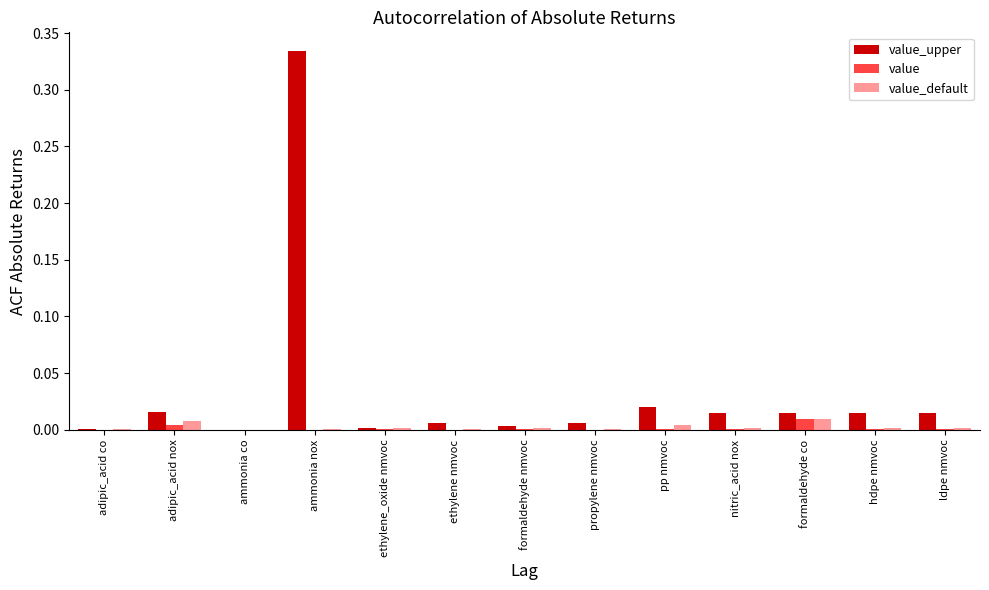

At which category is the sum across all series the highest?

ammonia nox